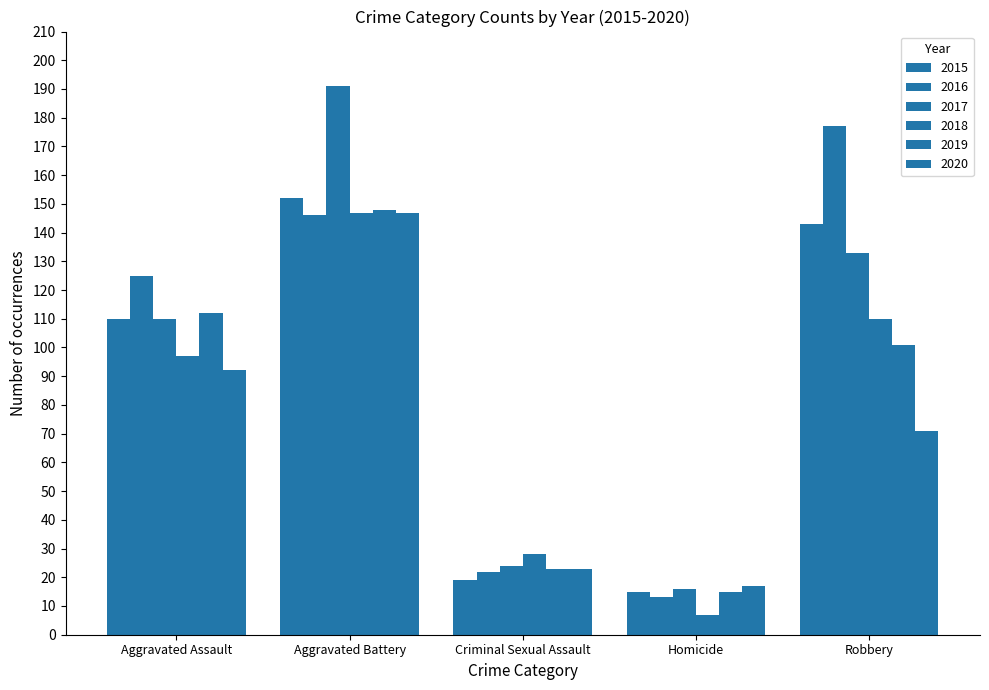

What is the maximum value shown in the chart?

191